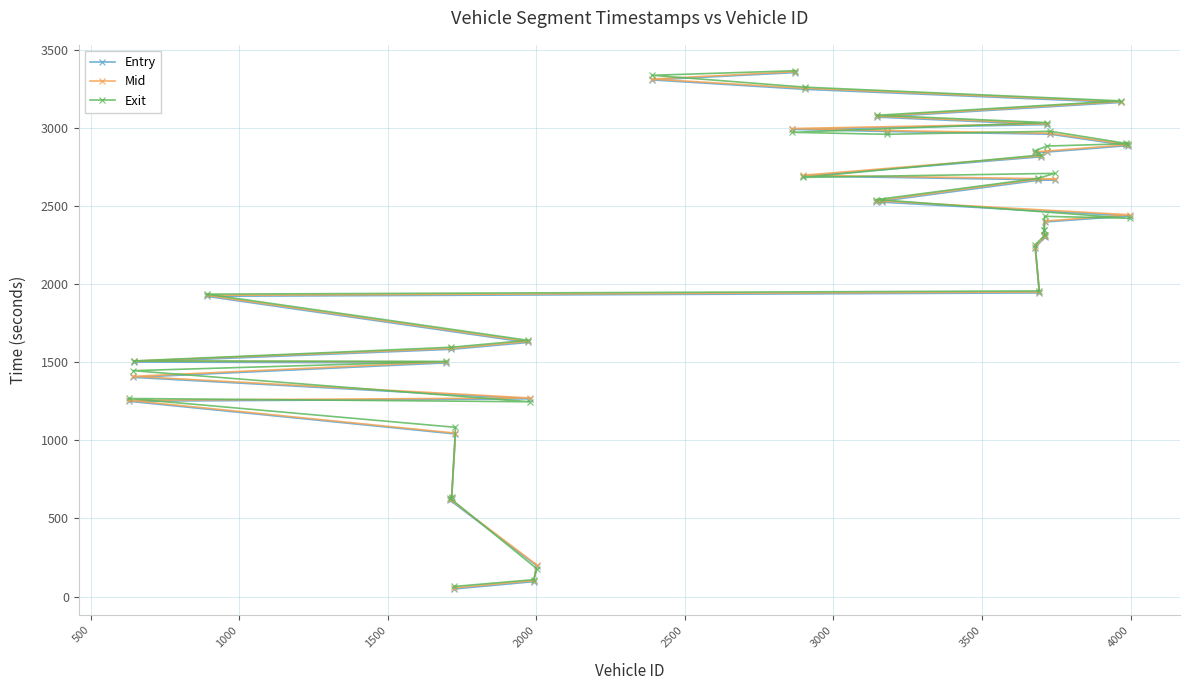

At how many categories does at least one series exceed 2751?

14